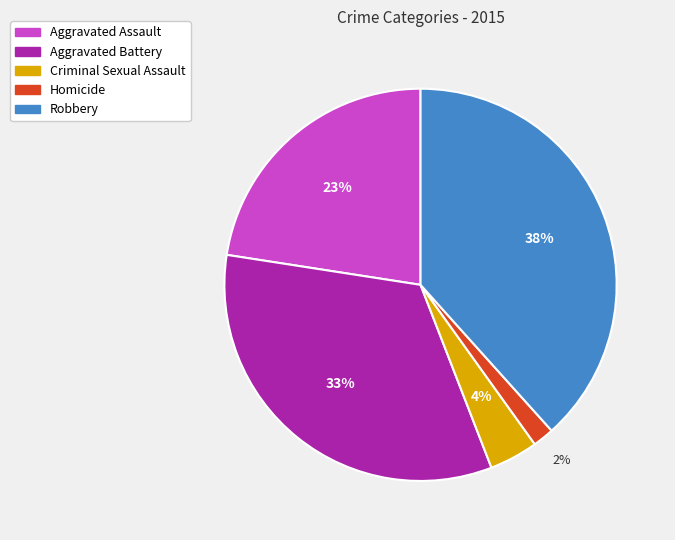

To the nearest percent, what is the combined percentage of Criminal Sexual Assault and Aggravated Assault?

27%